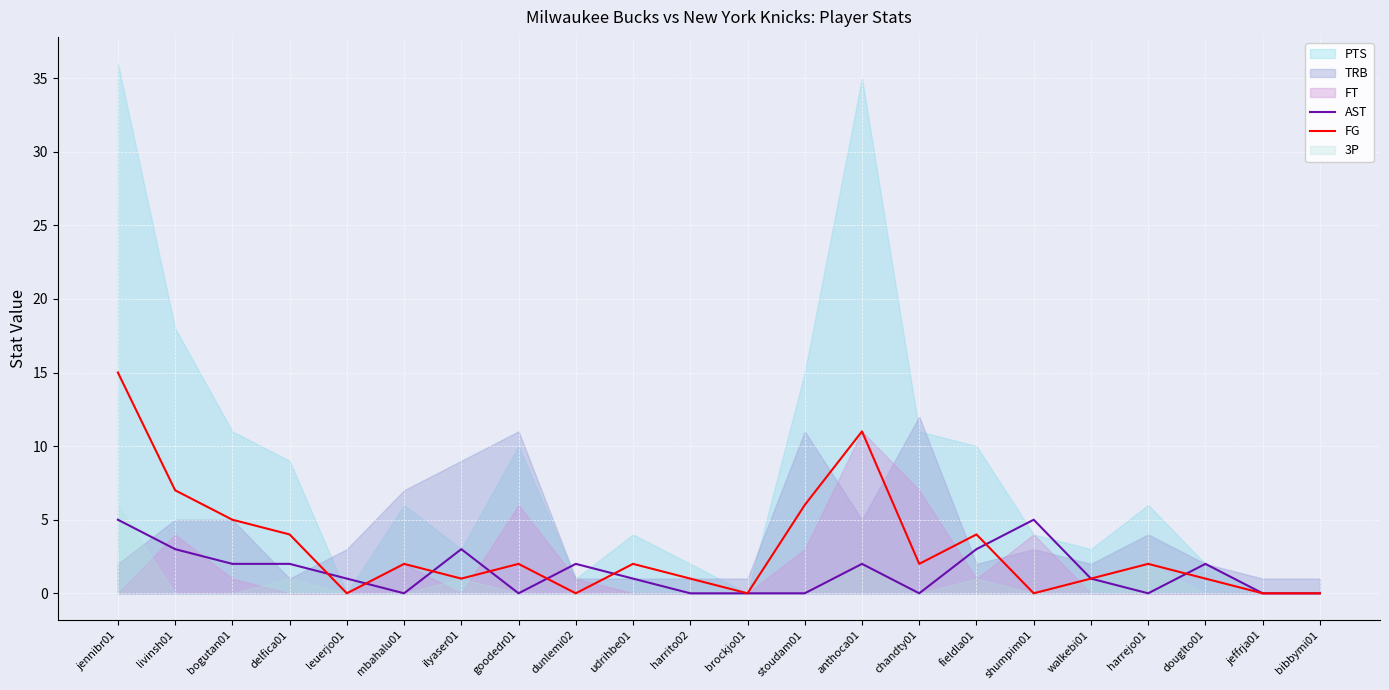

What is the sum of the FG values at bibbymi01 and chandty01?

2